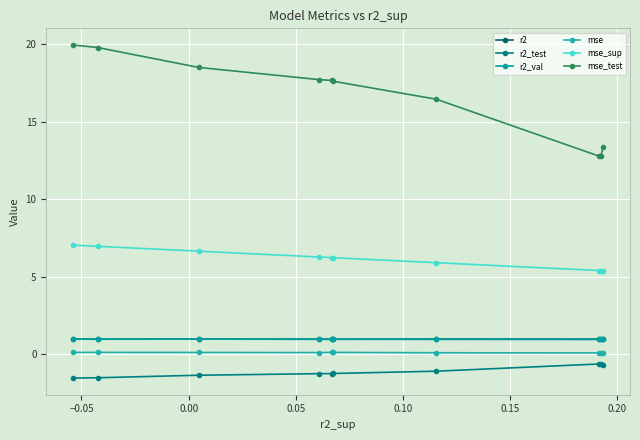

True or false: r2 has more than 2 points higher than both neighbors.

False